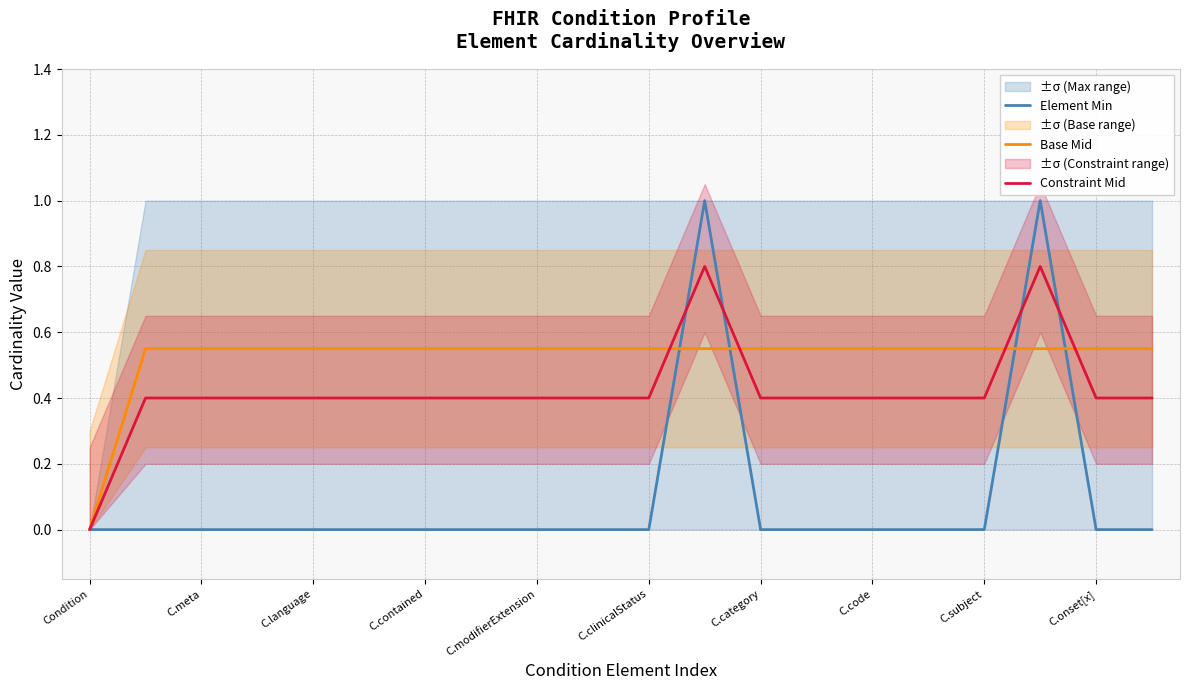

List the series in order of their peak value, highest first.

Element Min, Constraint Mid, Base Mid